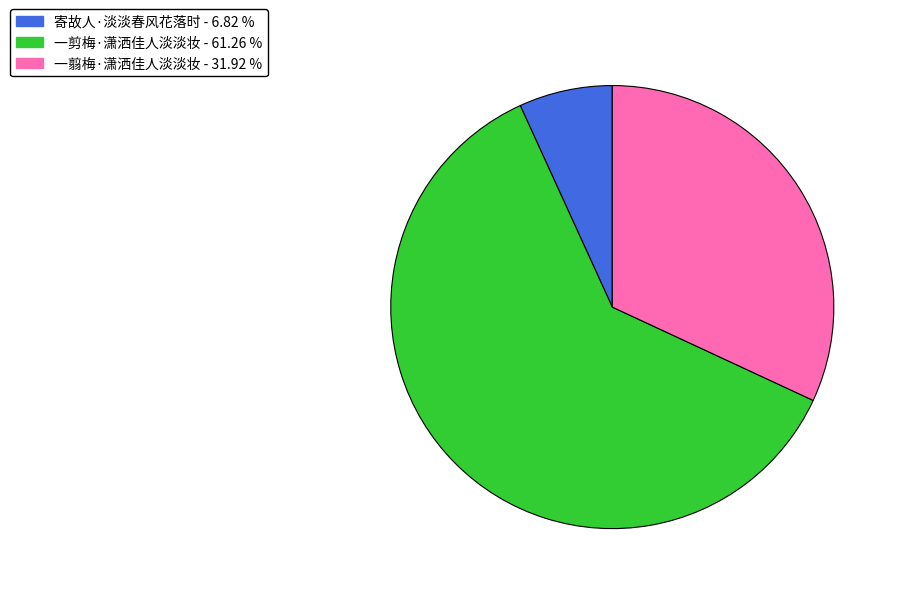

What is the smallest slice in the pie chart?

寄故人·淡淡春风花落时